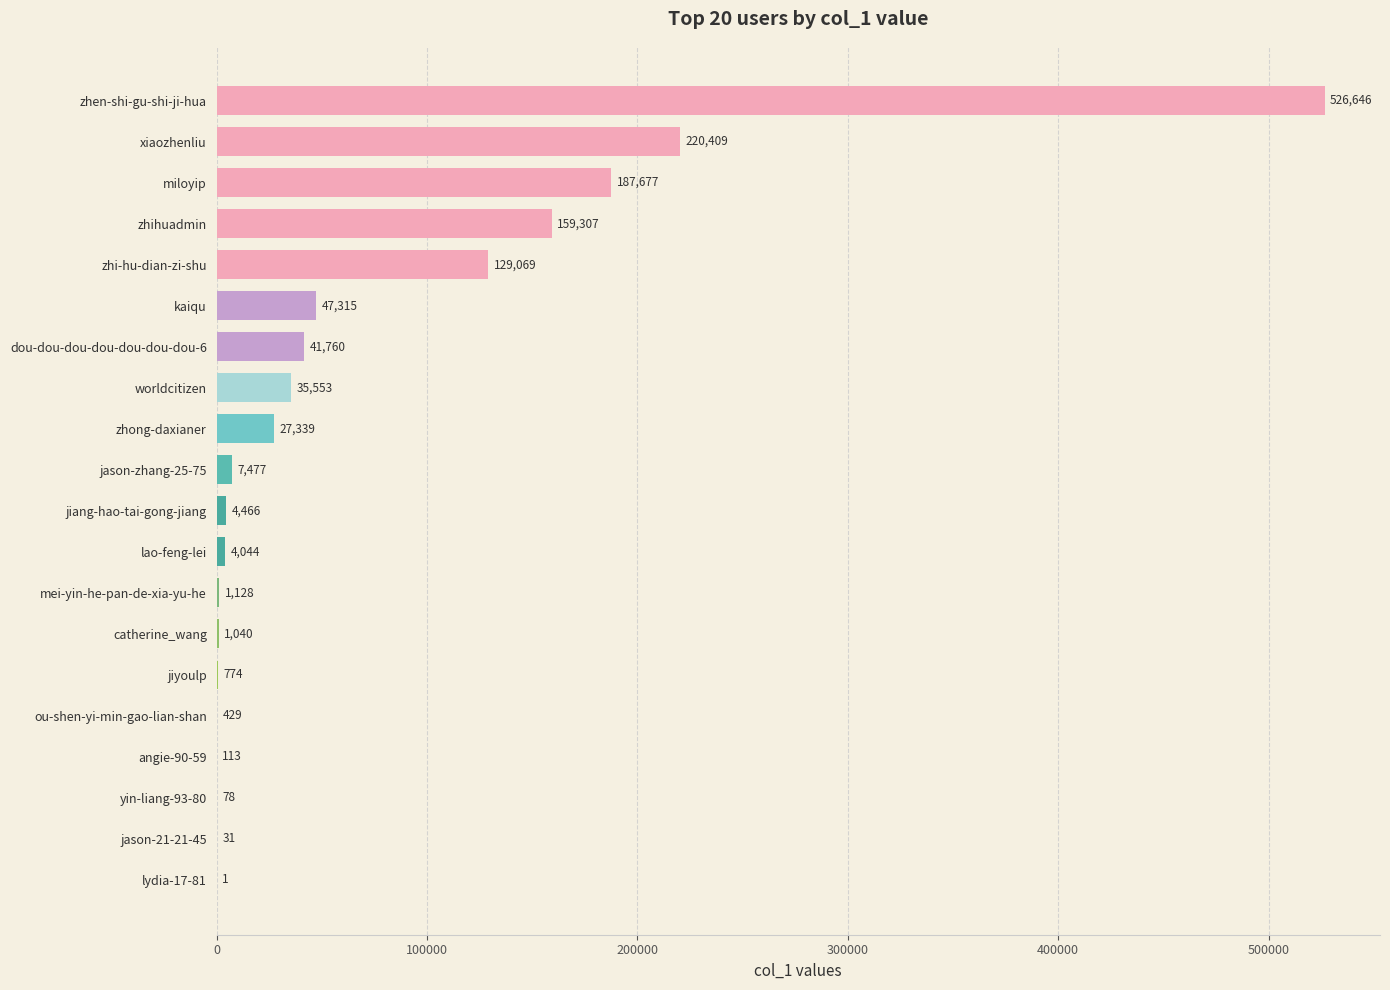

The value at dou-dou-dou-dou-dou-dou-dou-6 is 41760. True or false?

True